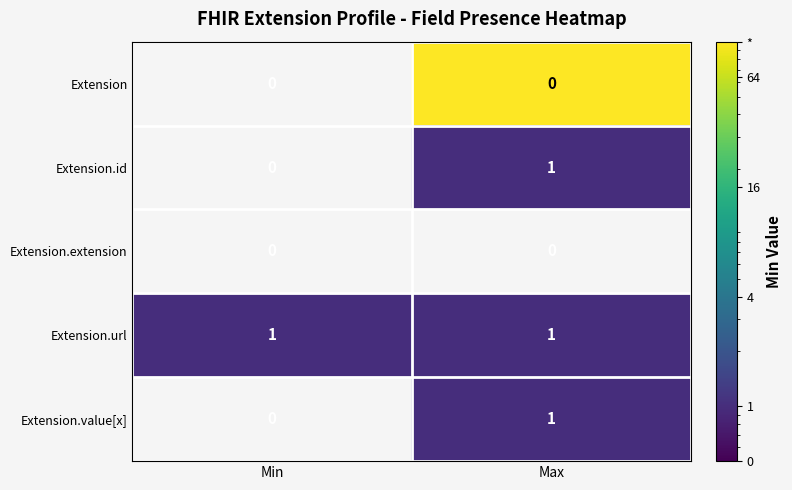

What is the total value across all series at Max?

3